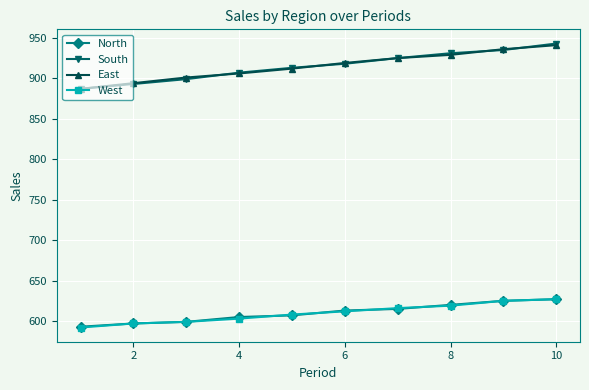

What is the smallest value displayed?

592